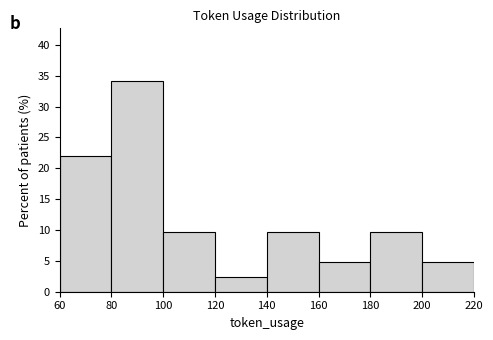

How tall is the bar that spans 160 to 180 on the x-axis? The values are not printed on the chart, so give them approximately, as read against the axis.

5.0